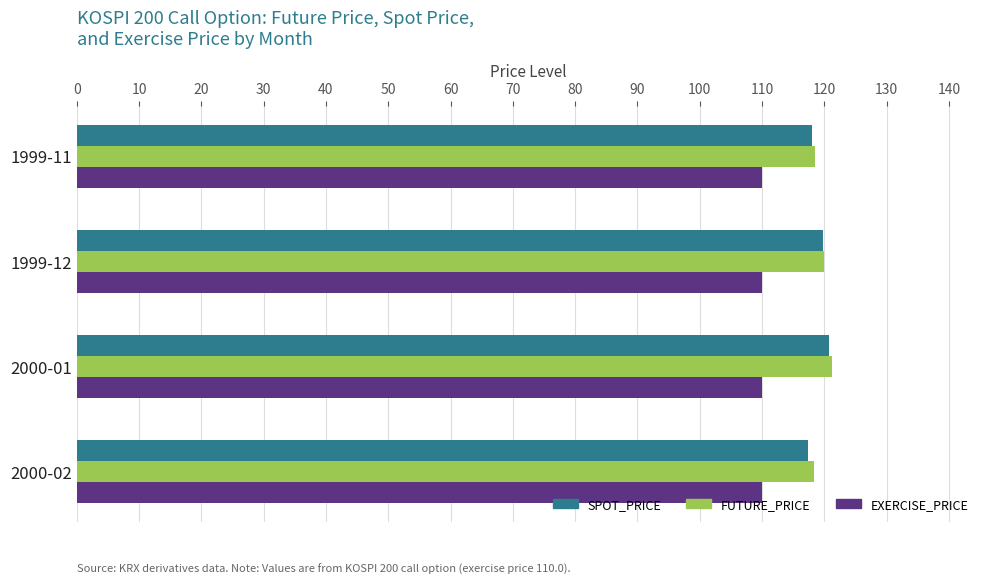

Which series has the largest range (max minus min)?

SPOT_PRICE